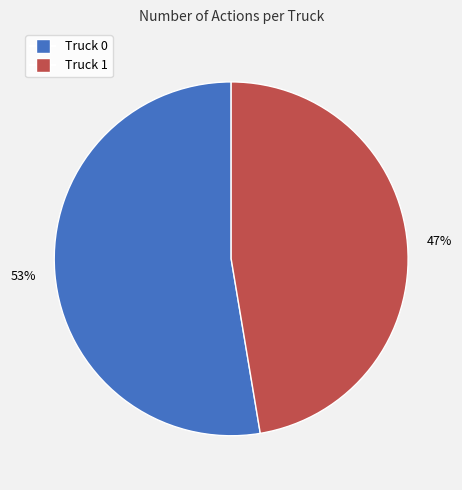

Is the sum of Truck 1 and Truck 0 greater than half?

Yes